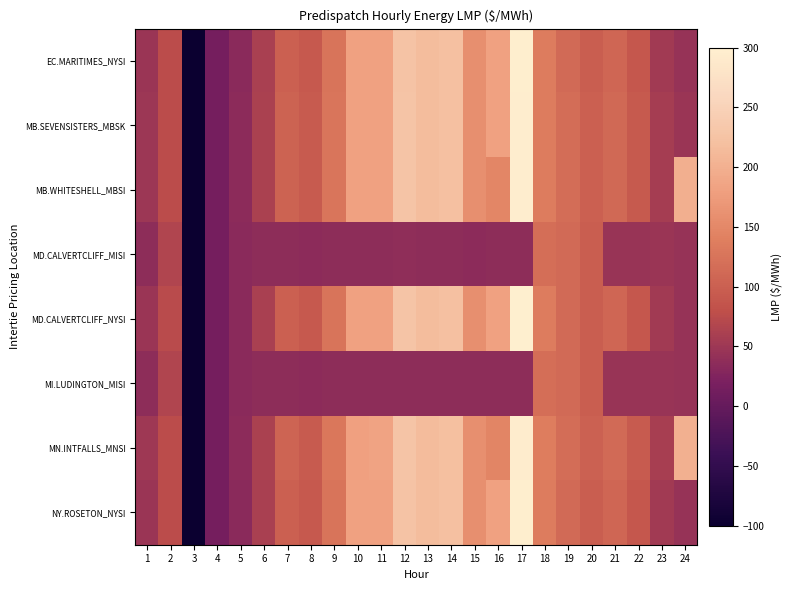

Reading left to right, extract all data points from this chart.

EC.MARITIMES_NYSI: 1=48.4	2=75.0	3=-100.0	4=14.2	5=33.8	6=59.8	7=101.2	8=91.7	9=126.0	10=181.7	11=181.9	12=226.3	13=216.8	14=220.7	15=157.9	16=182.1	17=296.5	18=135.5	19=113.0	20=98.0	21=108.7	22=90.3	23=54.1	24=44.8
MB.SEVENSISTERS_MBSK: 1=49.7	2=75.5	3=-100.0	4=14.6	5=34.6	6=61.1	7=104.3	8=94.4	9=127.4	10=181.5	11=182.8	12=227.4	13=216.6	14=220.9	15=158.5	16=181.9	17=295.1	18=135.6	19=115.8	20=101.2	21=111.0	22=92.6	23=57.3	24=47.5
MB.WHITESHELL_MBSI: 1=49.7	2=75.5	3=-100.0	4=14.6	5=34.6	6=61.1	7=104.3	8=94.4	9=127.4	10=181.5	11=182.8	12=227.4	13=216.6	14=220.9	15=158.5	16=147.0	17=295.1	18=135.6	19=115.8	20=101.2	21=111.0	22=92.6	23=57.3	24=198.9
MD.CALVERTCLIFF_MISI: 1=36.6	2=67.2	3=-100.0	4=14.2	5=33.8	6=36.3	7=36.3	8=35.9	9=36.1	10=36.7	11=36.4	12=37.6	13=36.4	14=36.9	15=35.9	16=36.4	17=37.2	18=118.3	19=113.2	20=98.0	21=46.5	22=46.6	23=46.9	24=44.9
MD.CALVERTCLIFF_NYSI: 1=48.4	2=75.0	3=-100.0	4=14.2	5=33.8	6=59.7	7=101.3	8=91.9	9=126.2	10=181.9	11=182.1	12=226.8	13=217.0	14=221.1	15=158.3	16=182.5	17=297.0	18=135.3	19=113.2	20=98.0	21=108.7	22=90.3	23=54.1	24=44.9
MI.LUDINGTON_MISI: 1=36.3	2=67.0	3=-100.0	4=14.2	5=33.7	6=36.0	7=36.1	8=35.8	9=36.1	10=36.5	11=36.4	12=37.4	13=36.4	14=36.9	15=36.0	16=36.4	17=37.2	18=117.9	19=112.8	20=97.9	21=46.3	22=46.3	23=46.6	24=44.8
MN.INTFALLS_MNSI: 1=50.9	2=76.3	3=-100.0	4=14.9	5=35.1	6=62.1	7=105.3	8=95.0	9=128.2	10=181.0	11=182.9	12=227.4	13=215.6	14=220.1	15=158.2	16=146.0	17=293.4	18=136.0	19=117.0	20=102.9	21=112.6	22=94.3	23=58.8	24=200.0
NY.ROSETON_NYSI: 1=48.4	2=75.0	3=-100.0	4=14.2	5=33.8	6=59.8	7=101.2	8=91.7	9=126.0	10=181.7	11=181.9	12=226.3	13=216.8	14=220.7	15=157.9	16=182.1	17=296.5	18=135.5	19=113.0	20=98.0	21=108.7	22=90.3	23=54.1	24=44.8